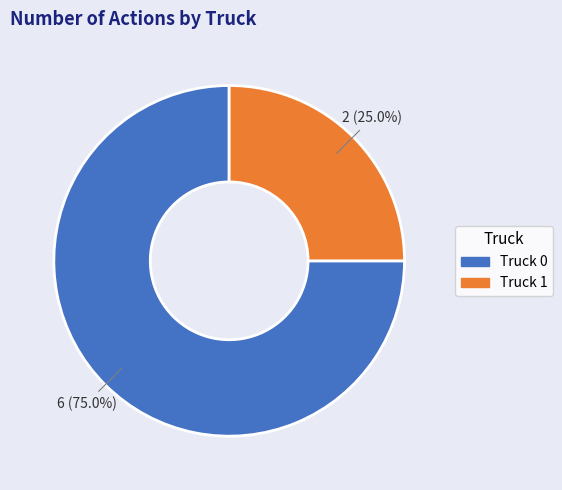

Which category accounts for the majority?

Truck 0